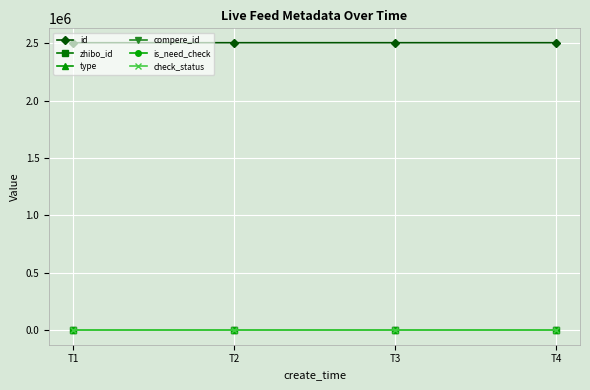

At which label is is_need_check closest to 0?

T1